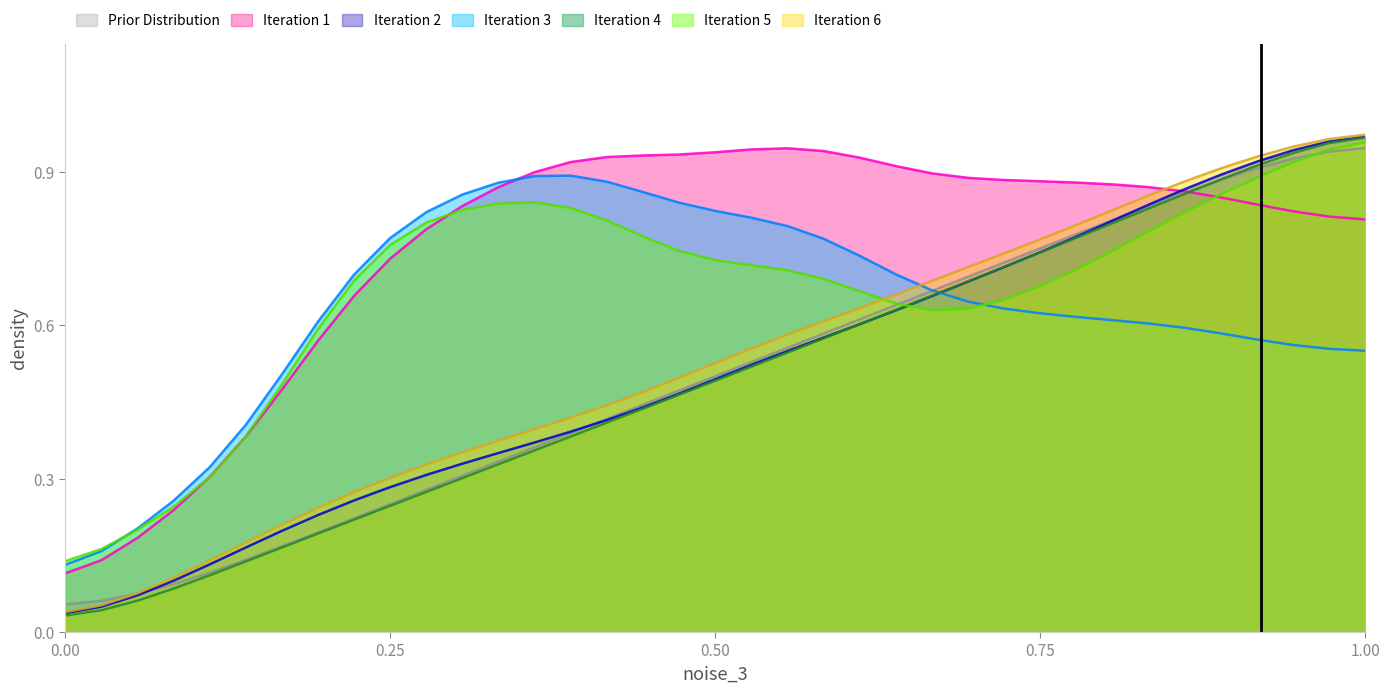

Is it true that Iteration 5 equals 1.1 at 0.25?

False